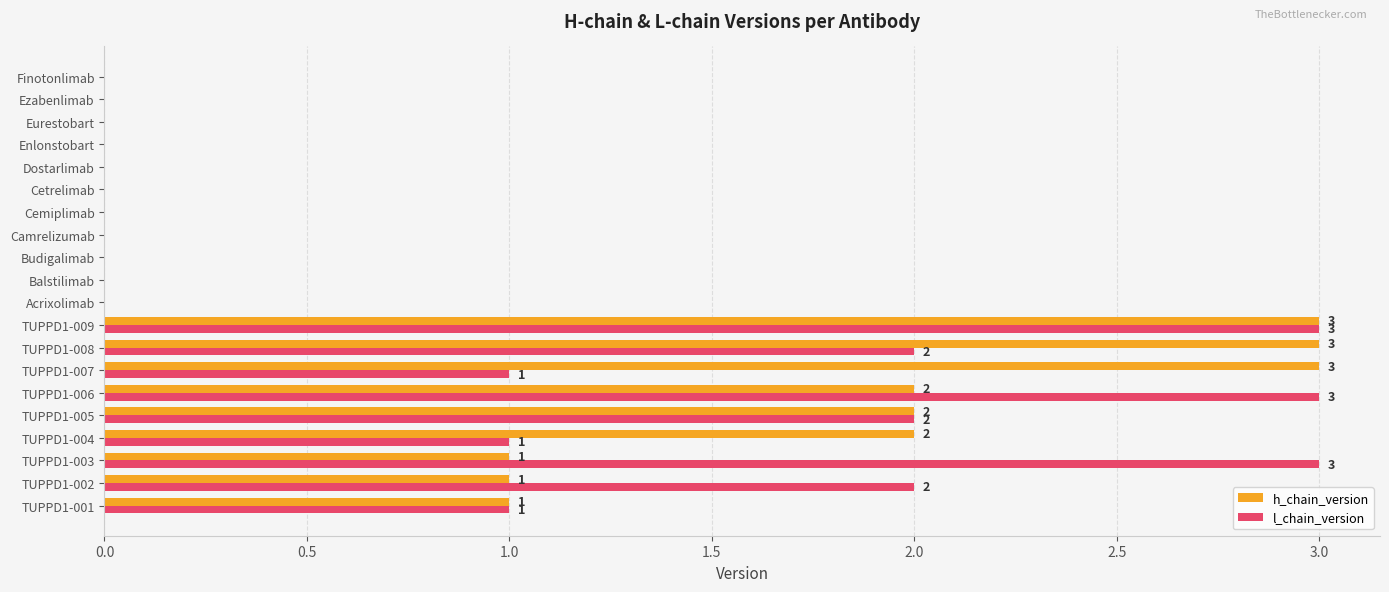

Is it true that l_chain_version equals 0 at Budigalimab?

True